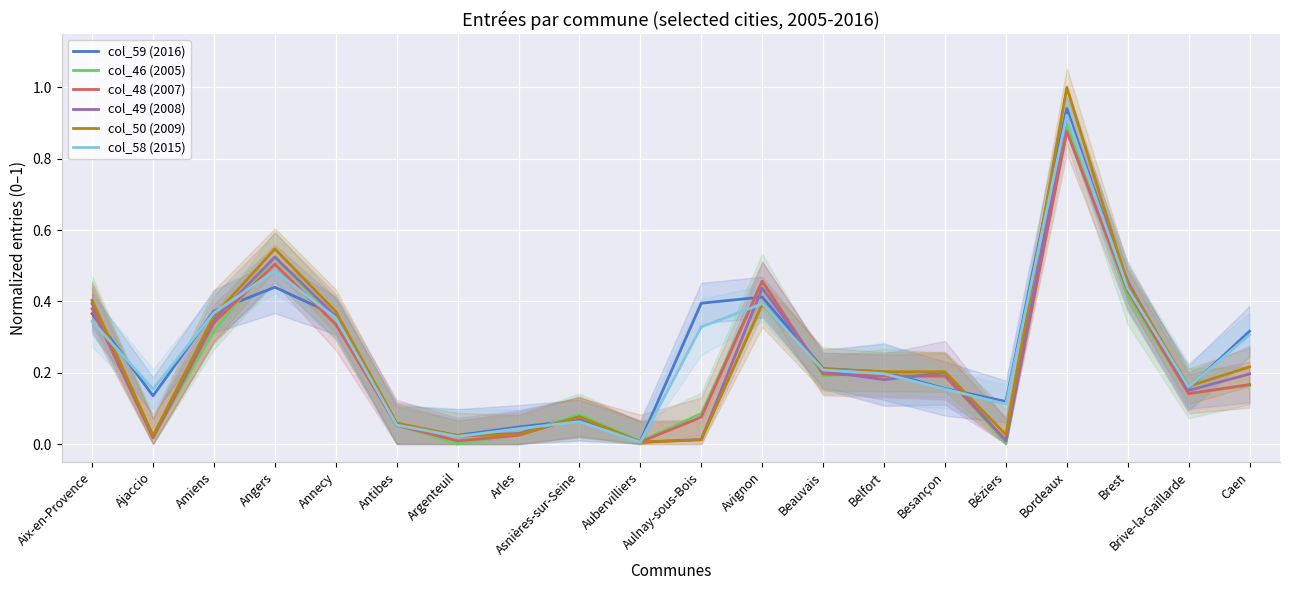

Is it true that col_59 (2016) equals 0.5 at Caen?

False